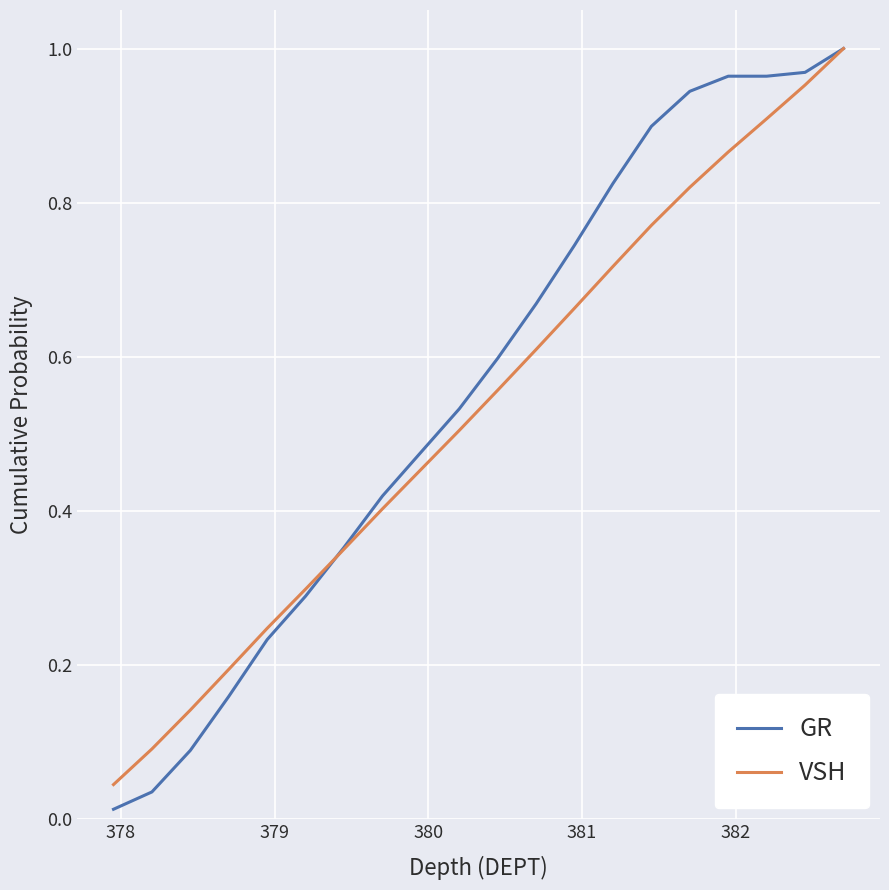

Which series has the largest range (max minus min)?

GR